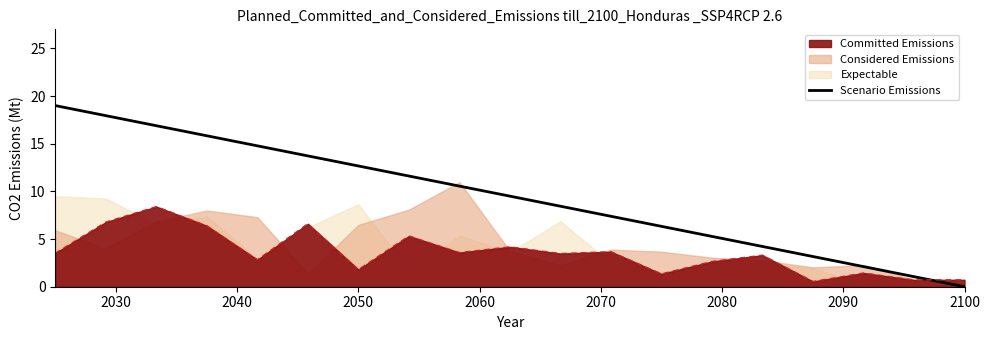

How many intersections are there between Committed Emissions and Scenario Emissions?

1